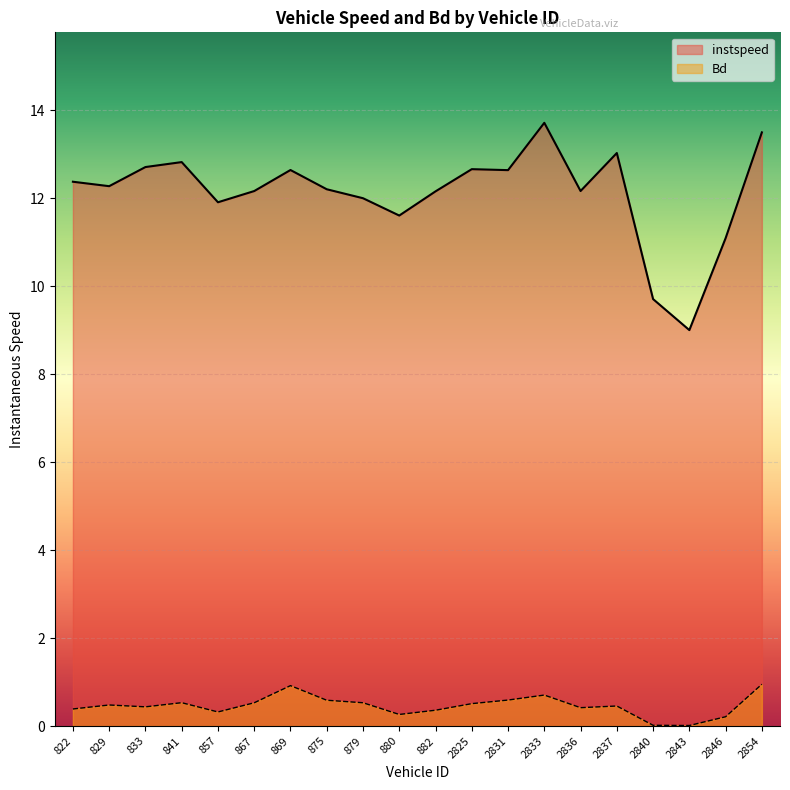

Which series has the widest spread of values?

instspeed